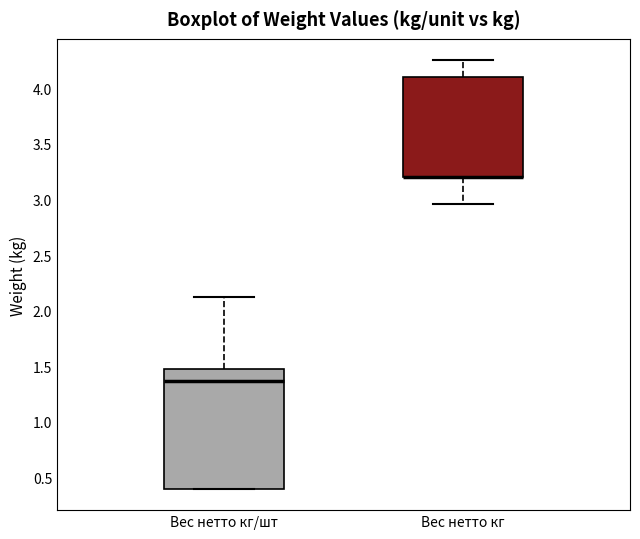

Which box is the tallest, from its lower edge to its upper edge?

Вес нетто кг/шт